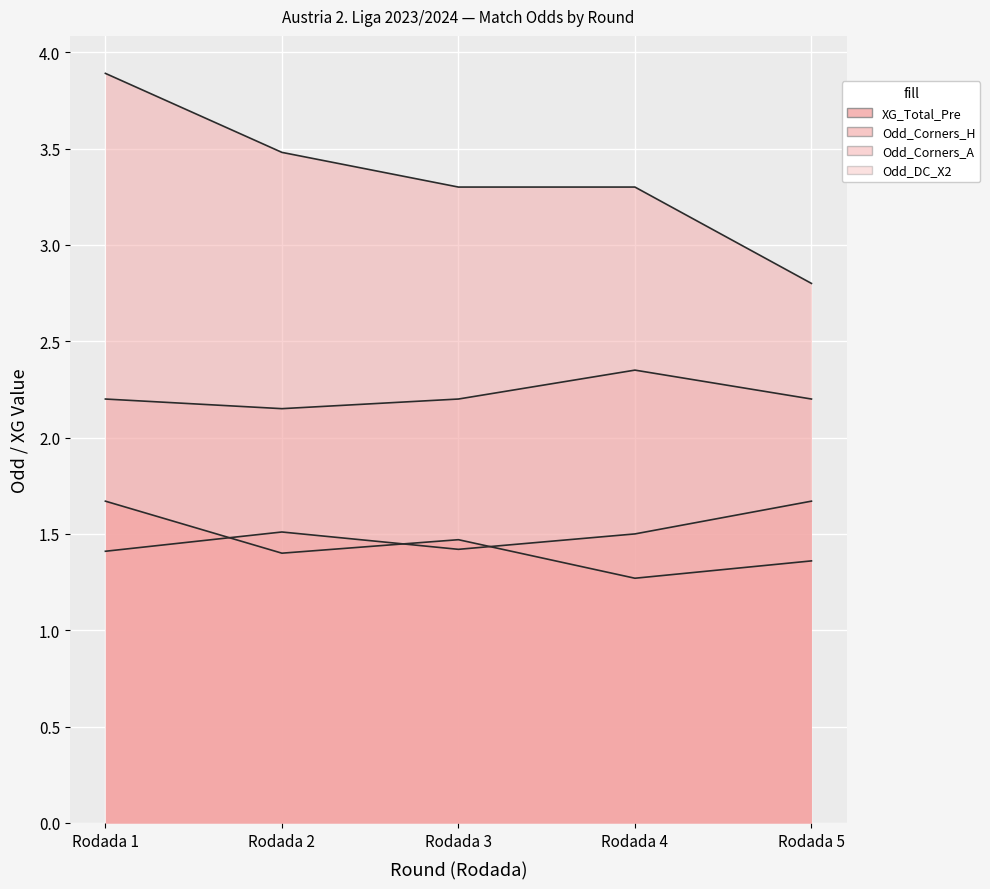

What is the average value of the Odd_Corners_A series?

3.4